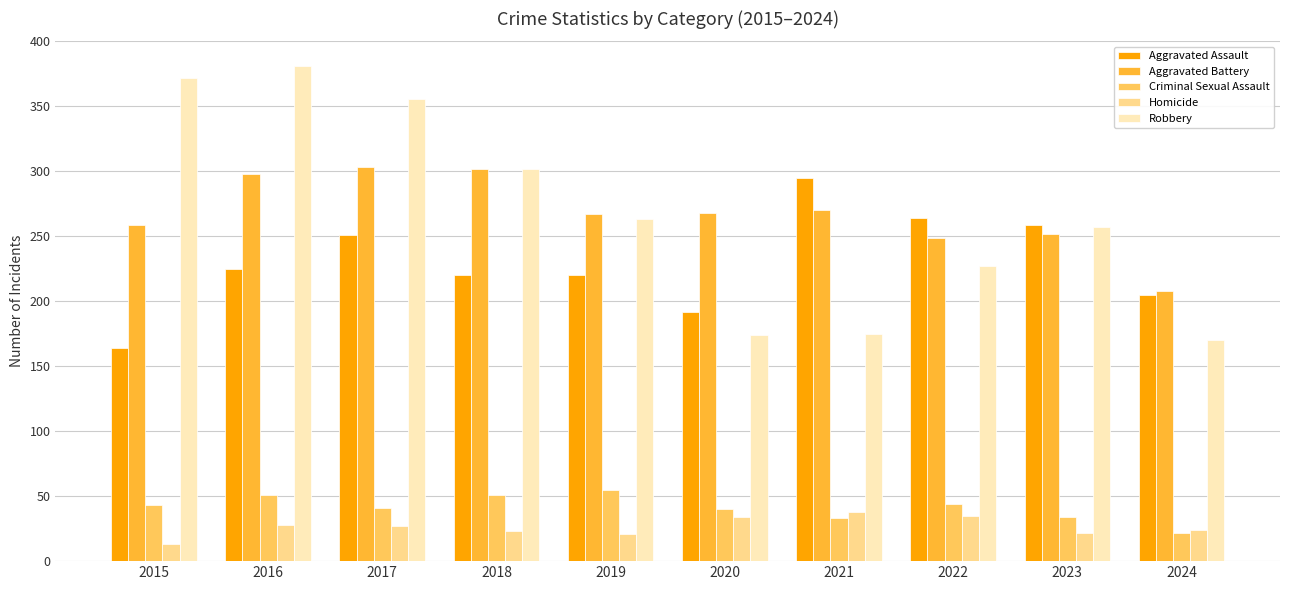

Is the value of Aggravated Battery at 2018 greater than the value of Aggravated Assault at 2021?

Yes